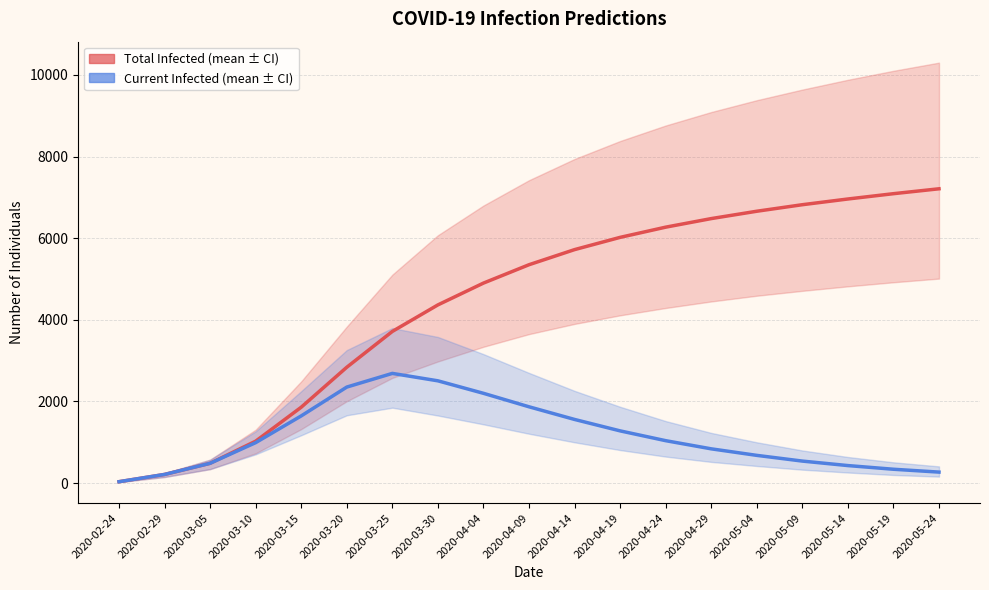

True or false: predicted_total_infected_mean has a value of 297 at 2020-02-29.

False